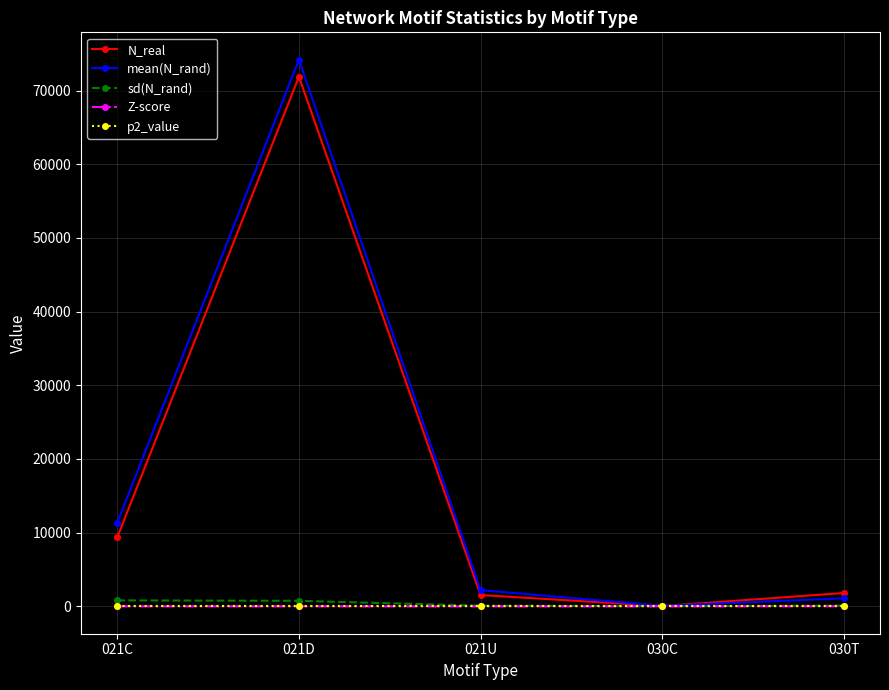

Which series has the largest range (max minus min)?

mean(N_rand)